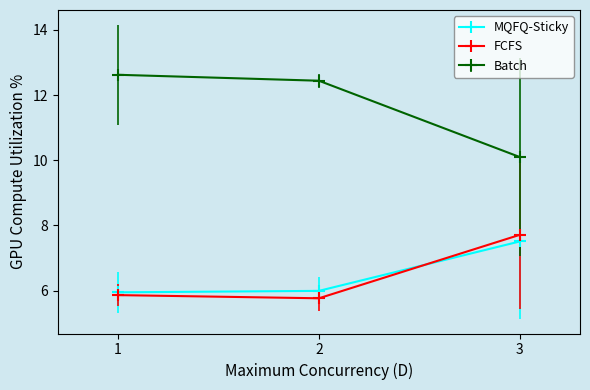

What is the maximum value shown in the chart?

12.6